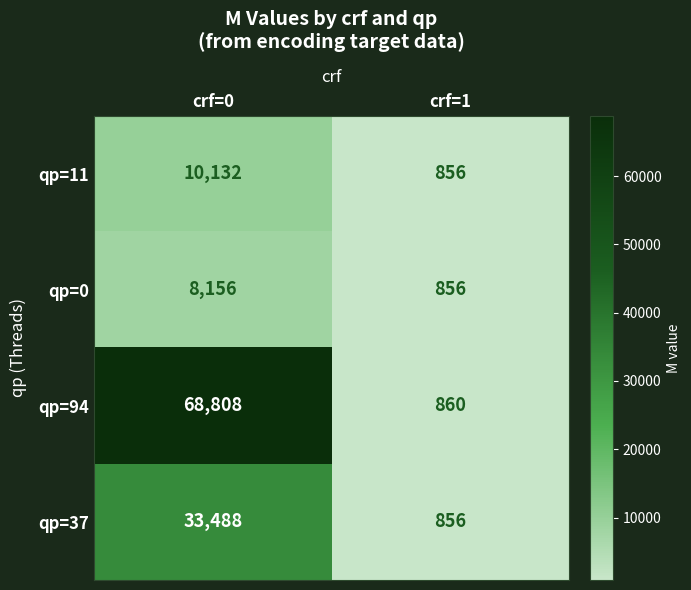

At which category does the chart reach its peak across all series?

crf=0